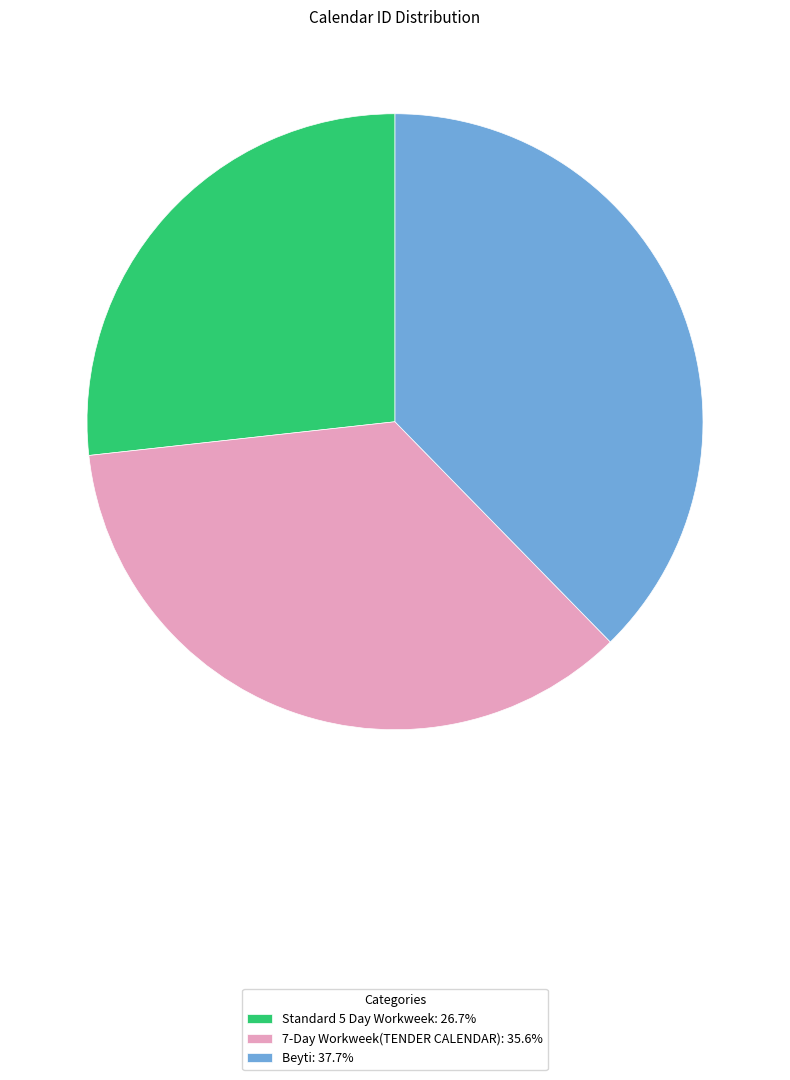

Do Standard 5 Day Workweek: 26.7% and 7-Day Workweek(TENDER CALENDAR): 35.6% together represent more than half of the pie?

Yes